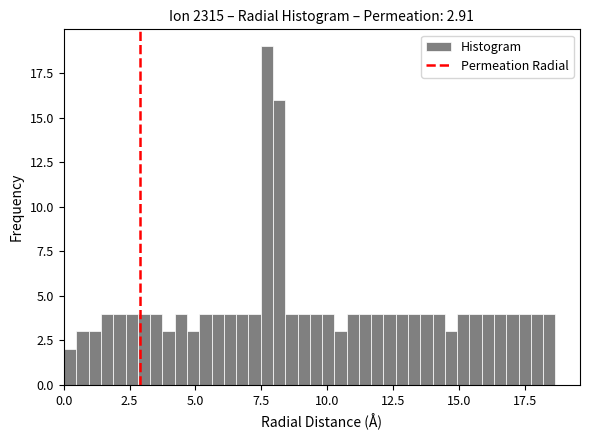

Read against the x-axis, roughly where is the centre of the tallest bar?

7.5